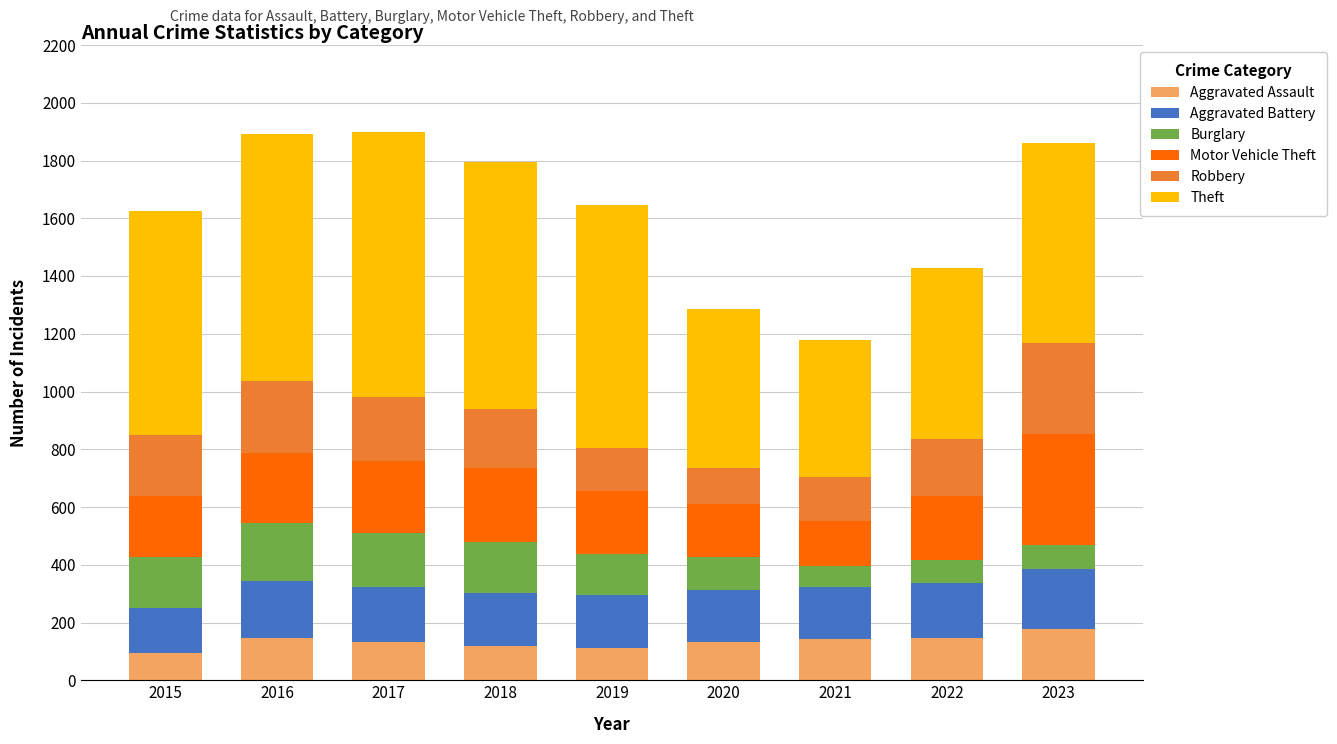

What is the lowest value of the Aggravated Assault series?

95